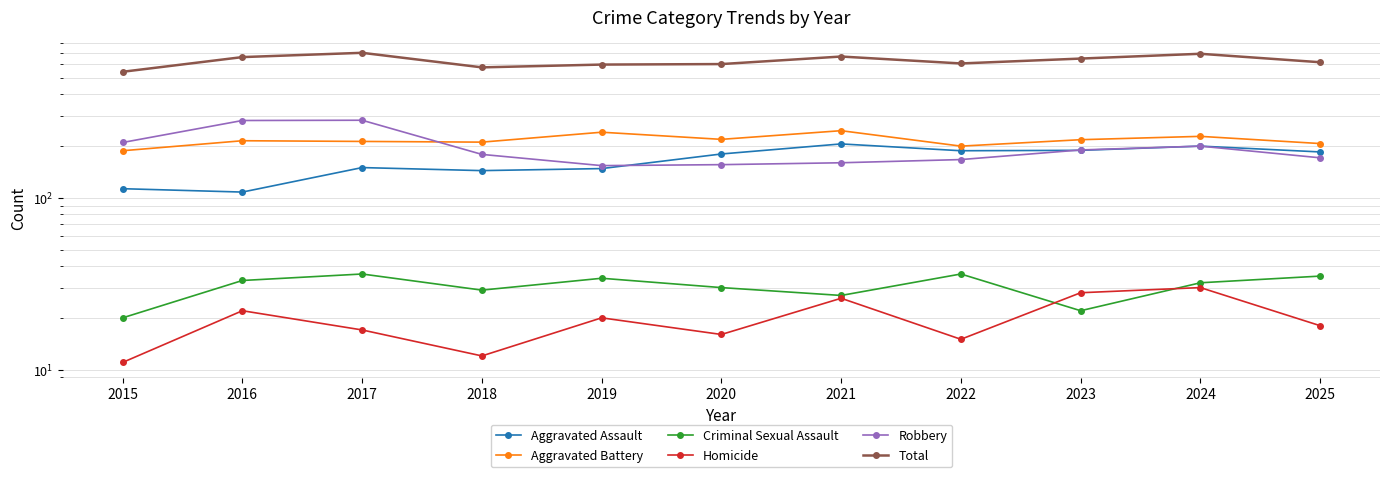

At which label does Robbery reach its minimum?

2019